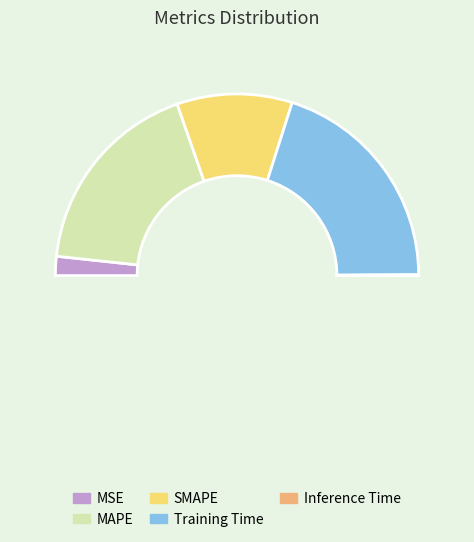

To the nearest percent, what percentage of the pie is Training Time?

40%